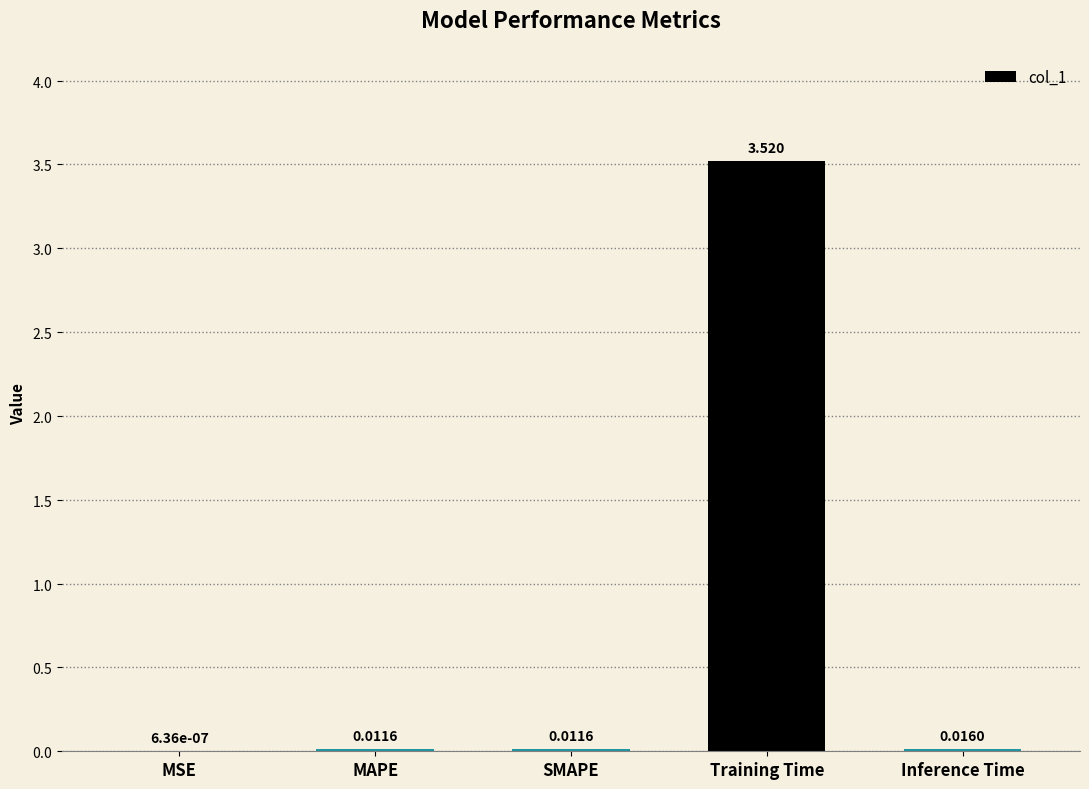

Which category has the highest value across all series?

Training Time